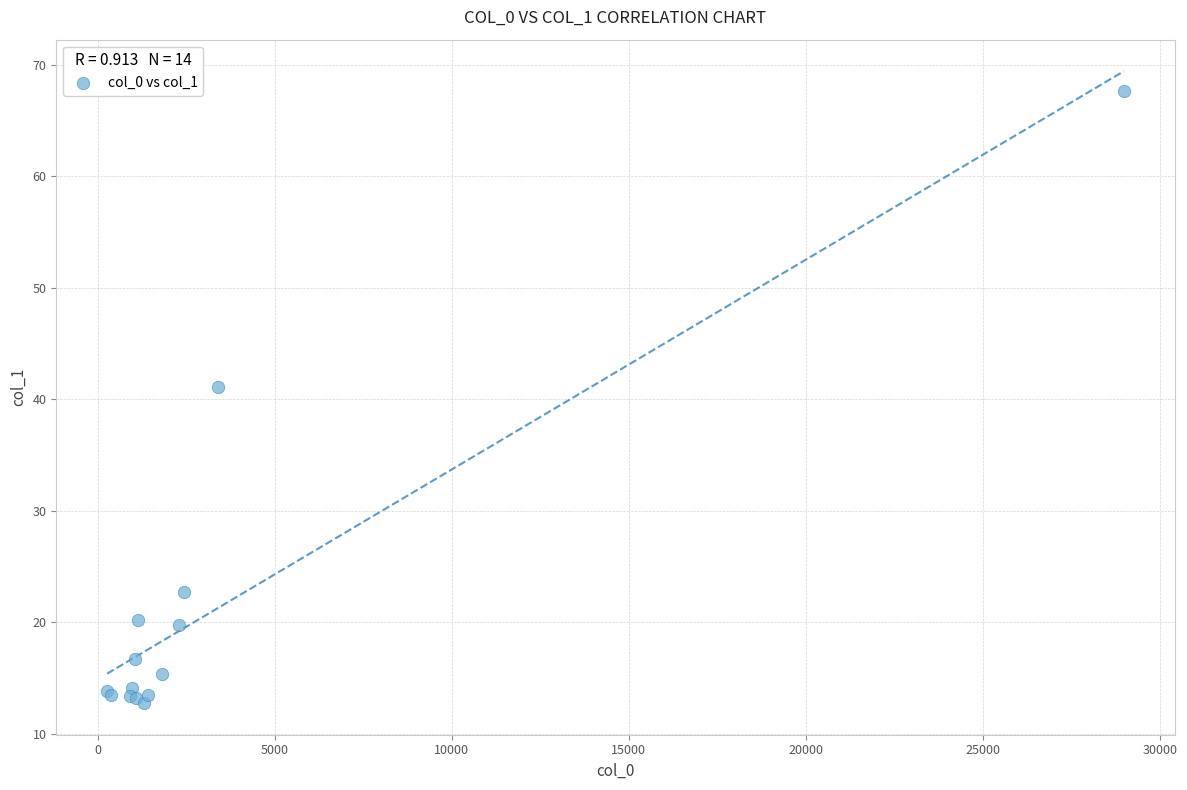

What Y value in the scatter plot is closest to 40?

41.1